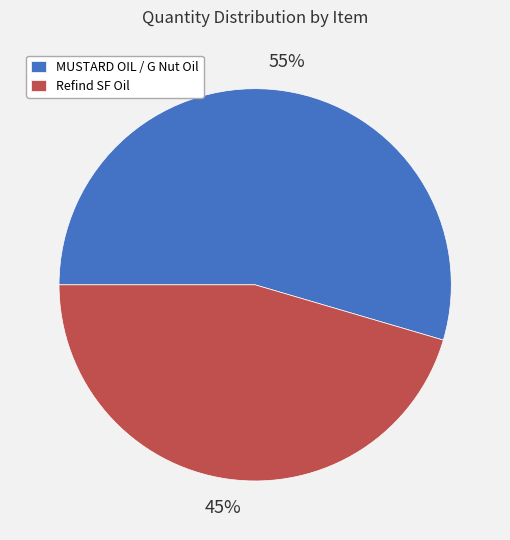

Which category has the biggest portion of the pie?

MUSTARD OIL / G Nut Oil